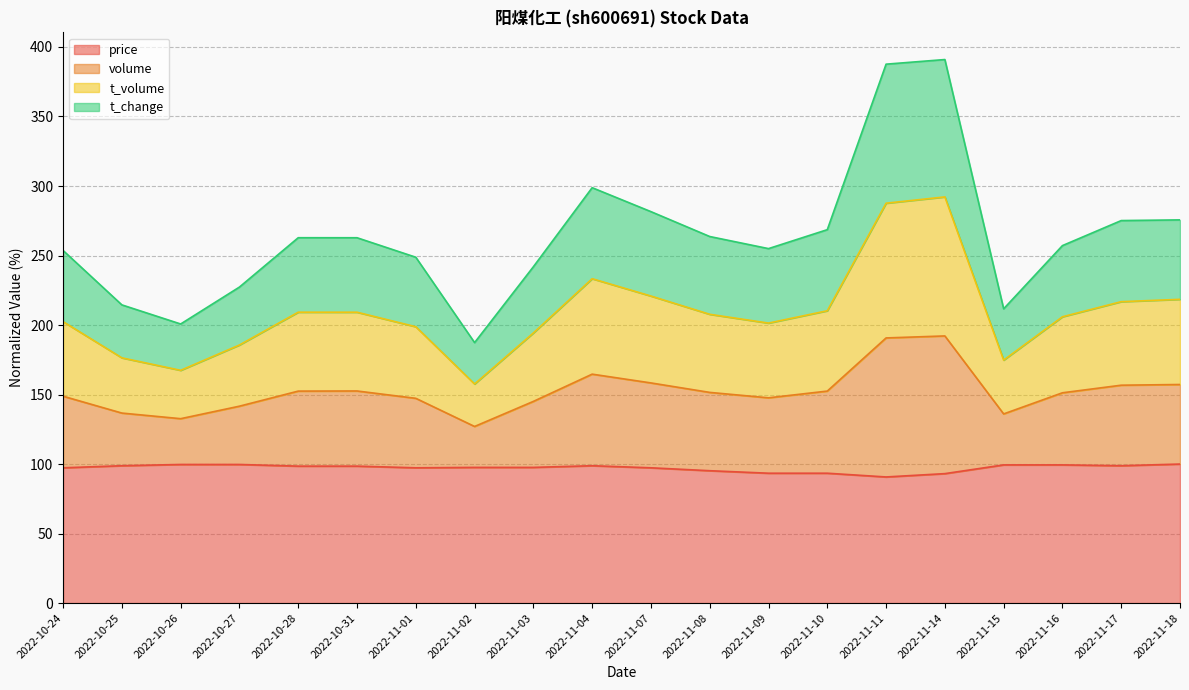

In price, how many points are higher than both neighbors (excluding endpoints)?

1